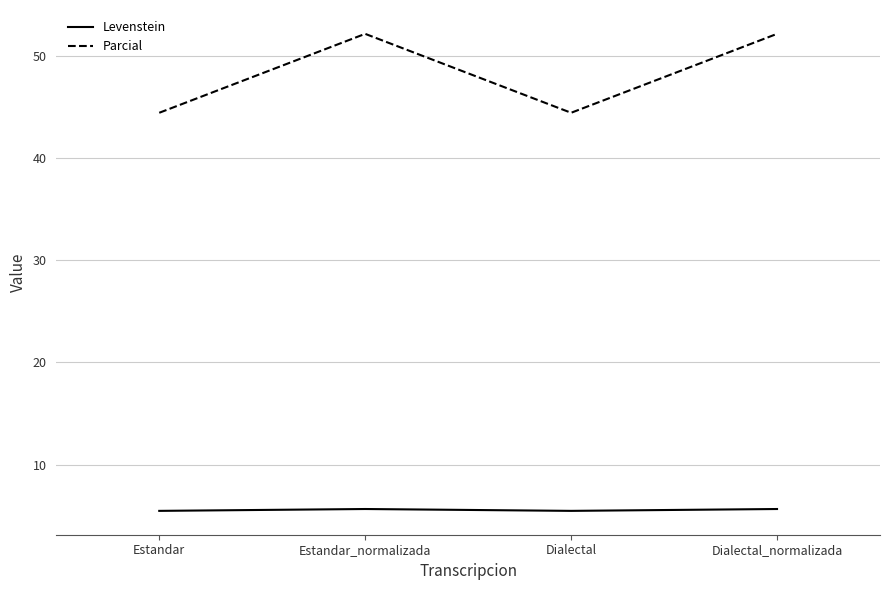

What is the minimum value for Parcial?

44.4